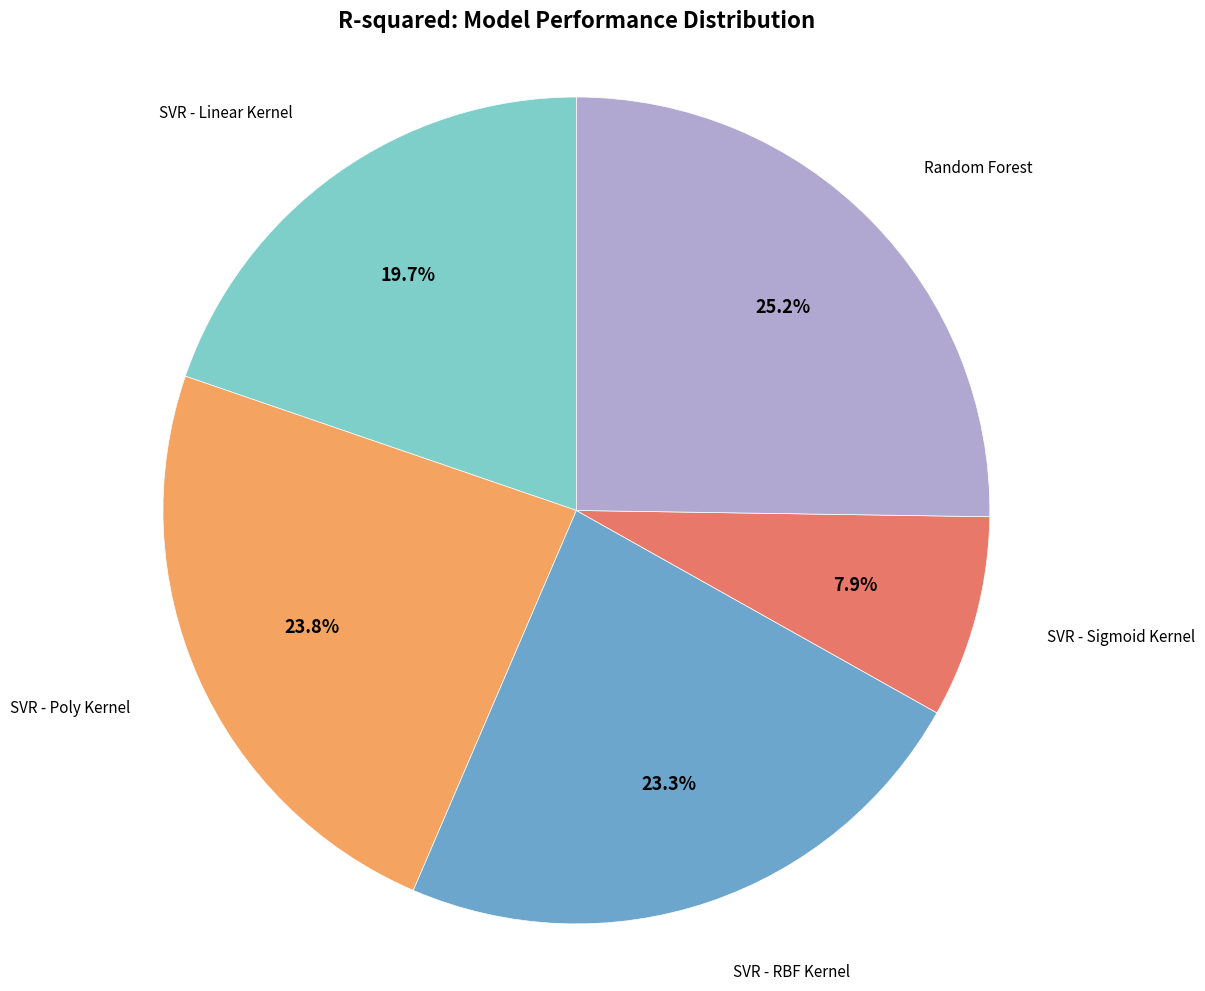

Does any single category account for the majority?

No